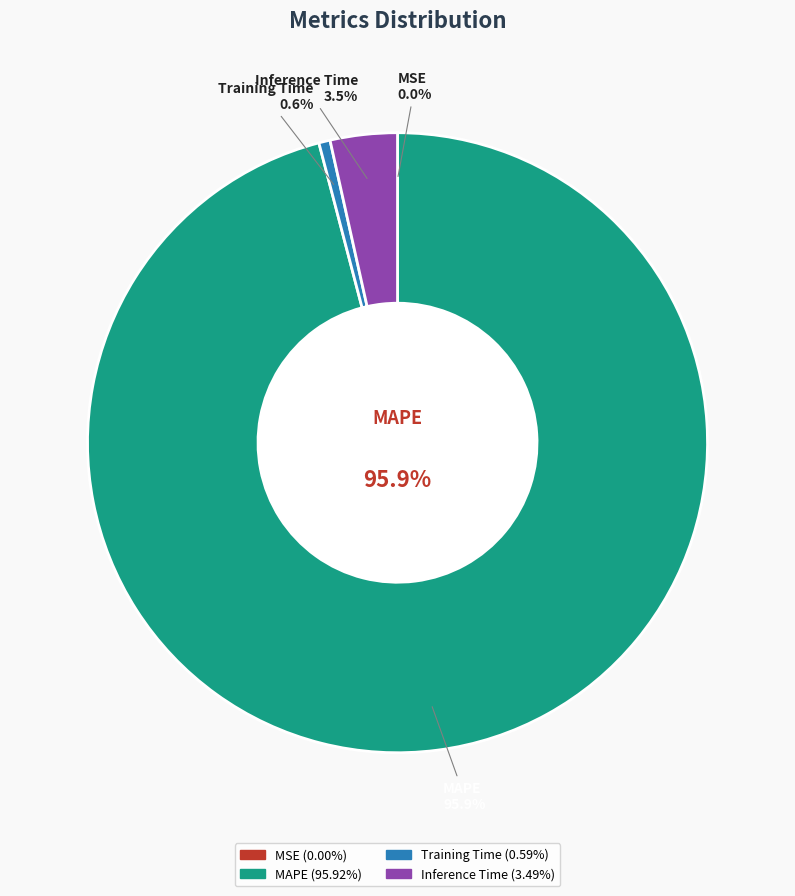

True or false: MAPE accounts for 88% of the total.

False